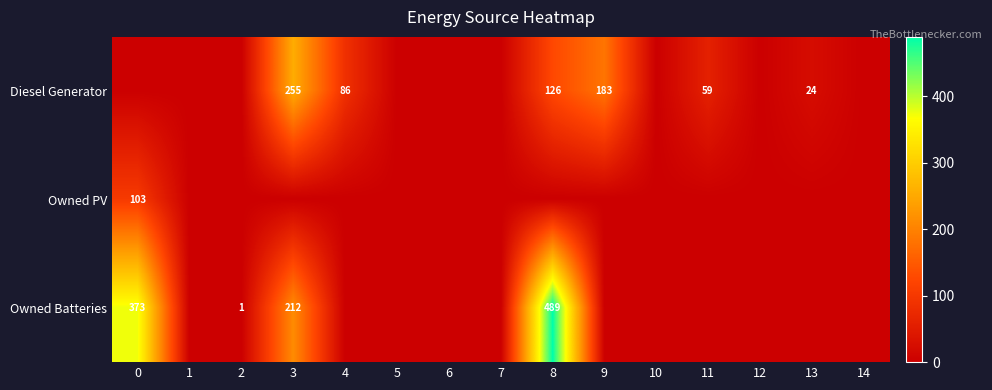

Rank the series by their maximum value, from lowest to highest.

Owned PV, Diesel Generator, Owned Batteries